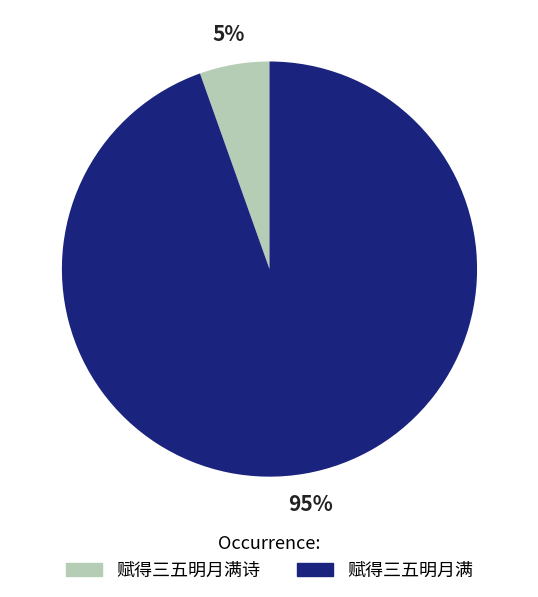

Which has a higher value, 赋得三五明月满诗 or 赋得三五明月满?

赋得三五明月满